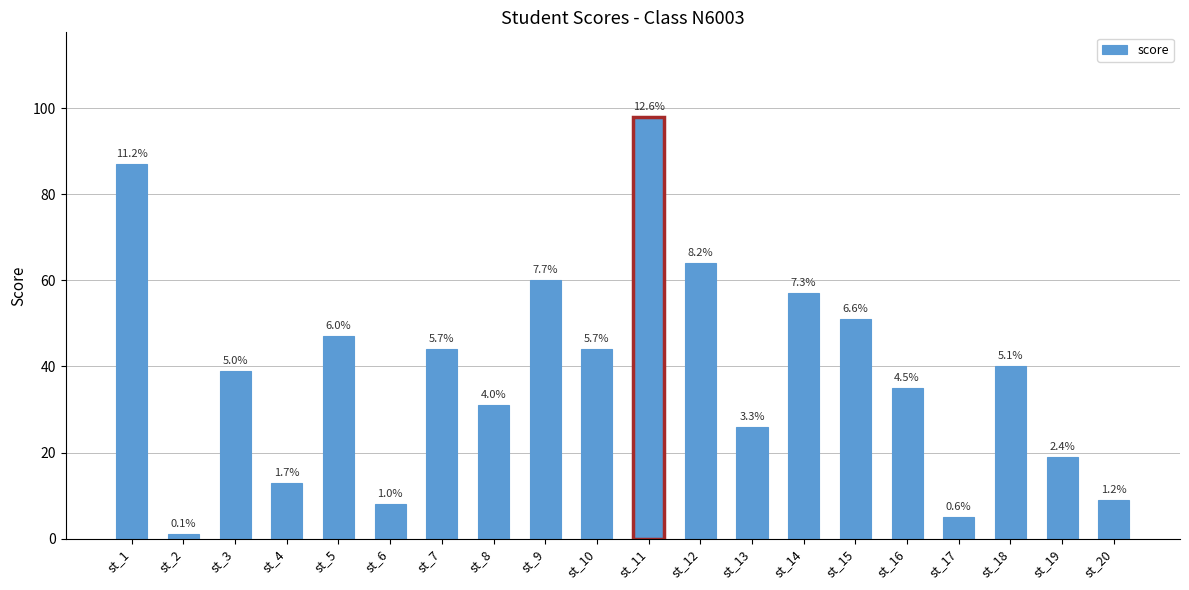

Read the value at st_11, to the nearest 5.

100